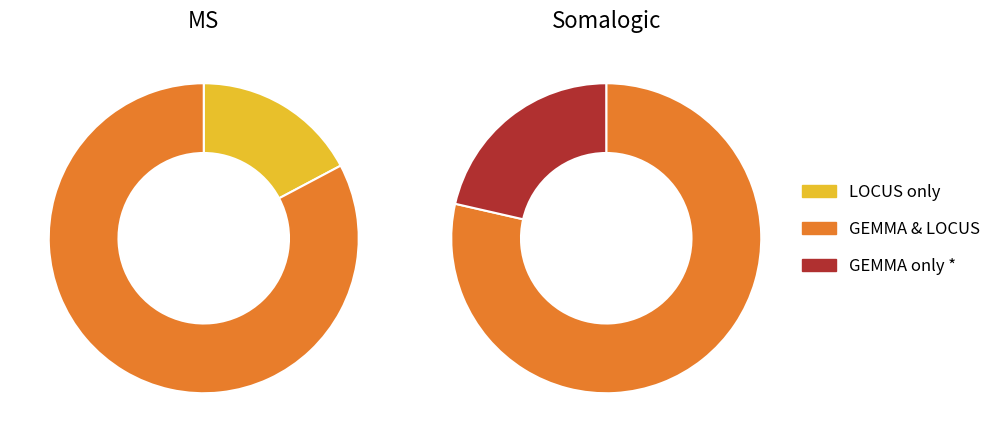

What is the ratio of the value at GEMMA only * to the value at LOCUS only?

0.4